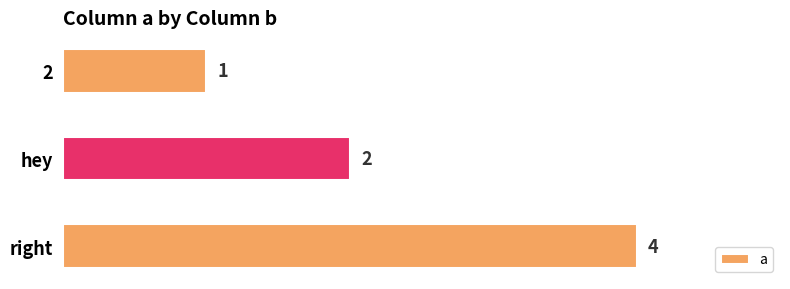

Reading top to bottom, transcribe all the data shown in this chart.

2=1	hey=2	right=4